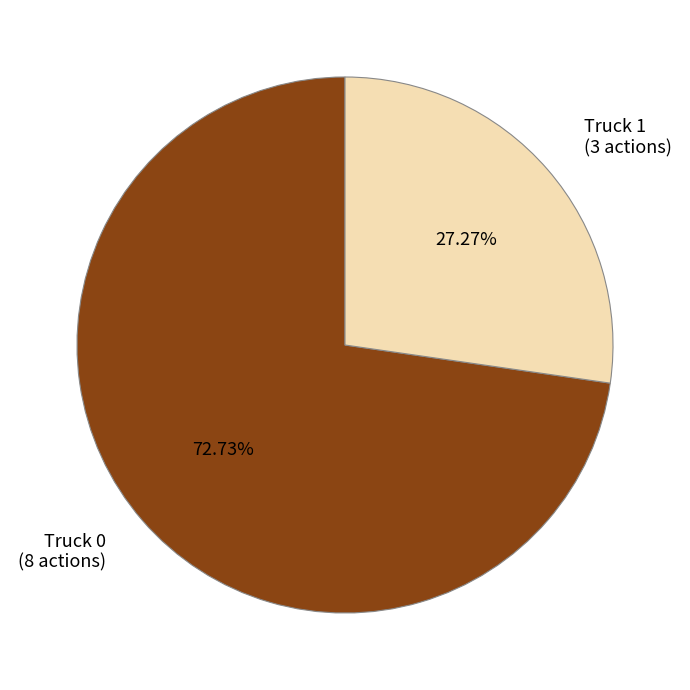

What percentage is the Truck 0 slice, to the nearest percent?

73%